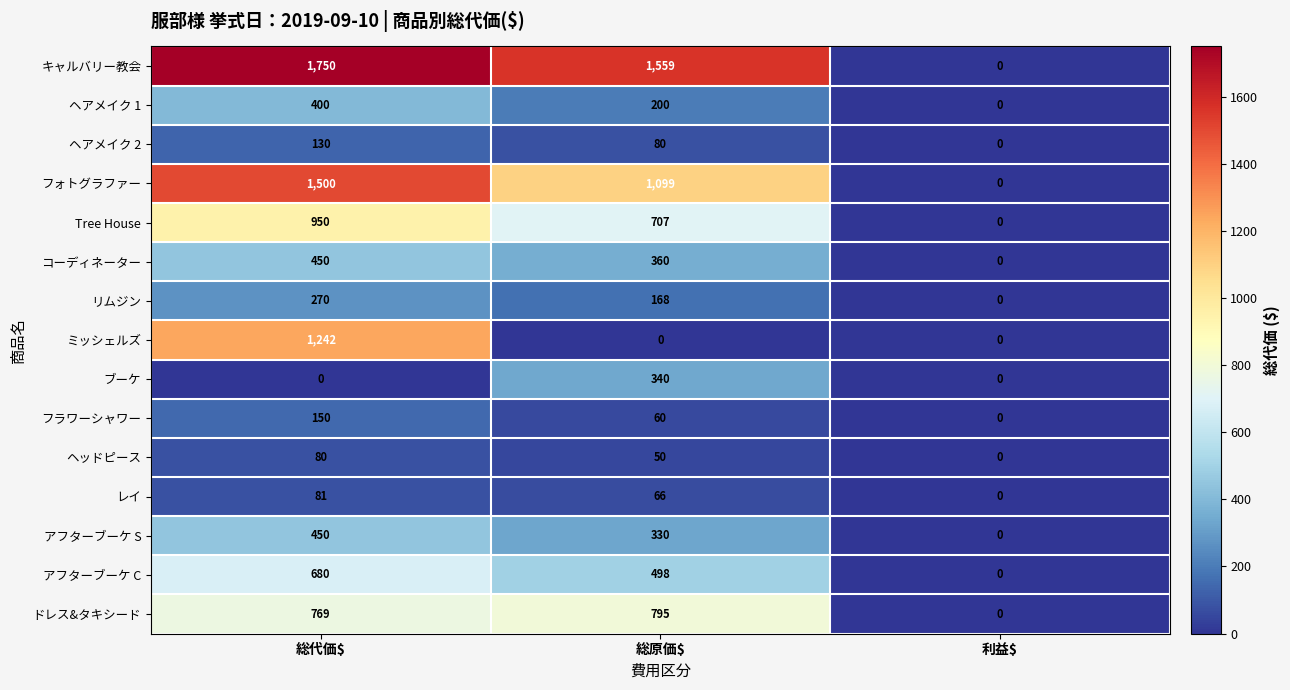

Count the フラワーシャワー values in the range 0 to 150.

3